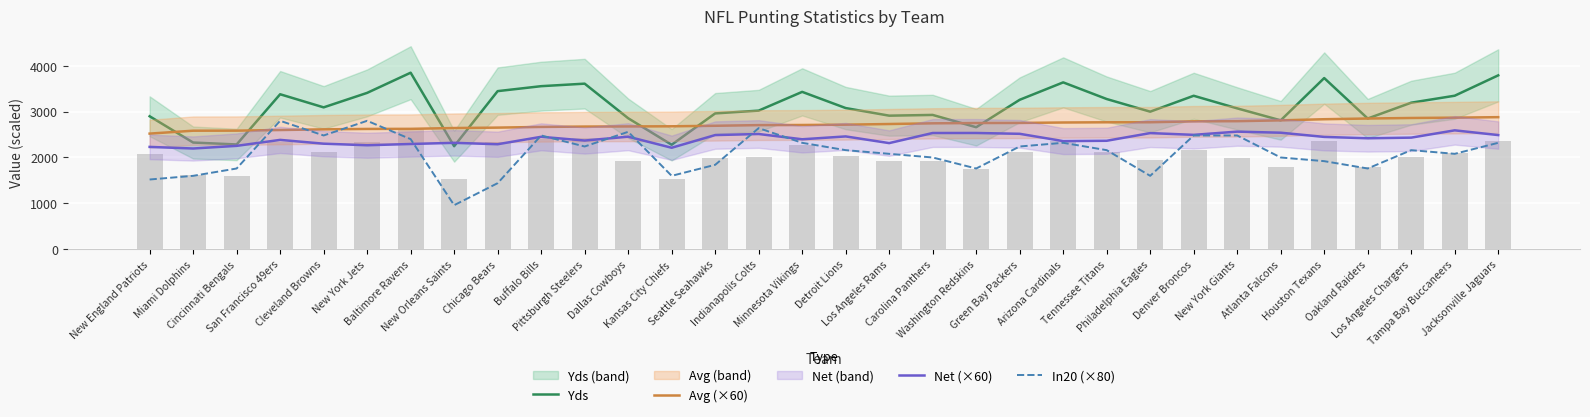

Are the bars horizontal?

No